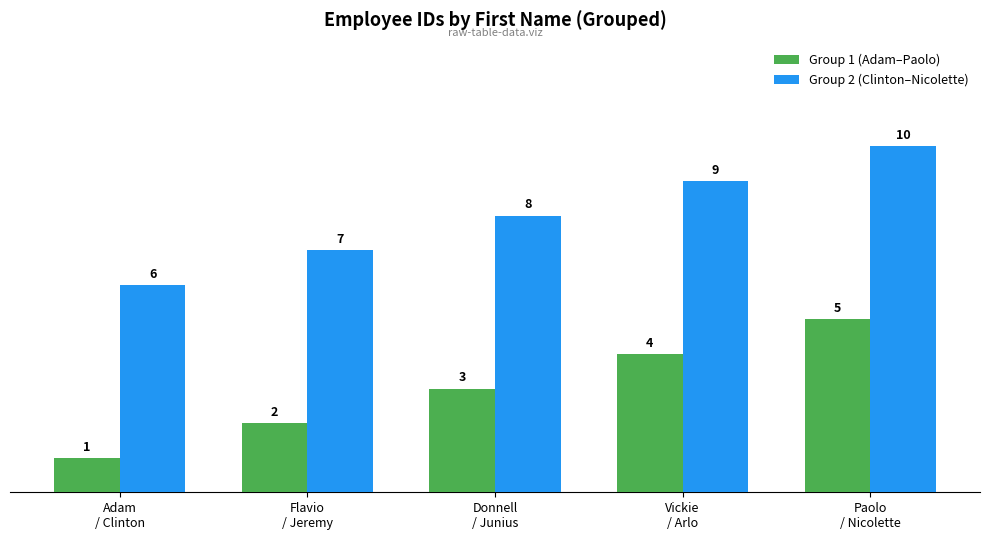

Are the bars horizontal?

No